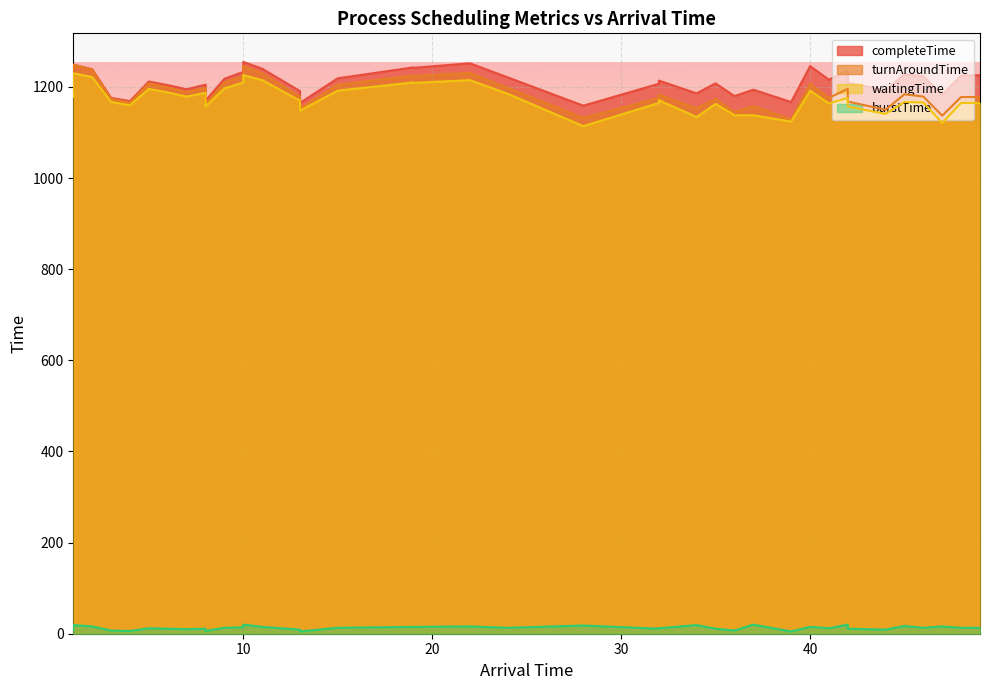

At how many categories does at least one series exceed 864?

40